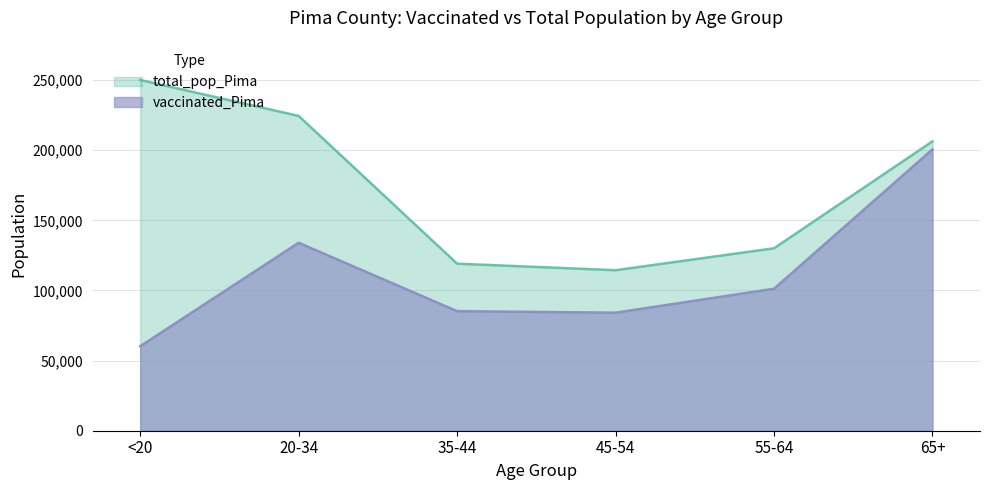

True or false: total_pop_Pima has a value of 130111 at 55-64.

True